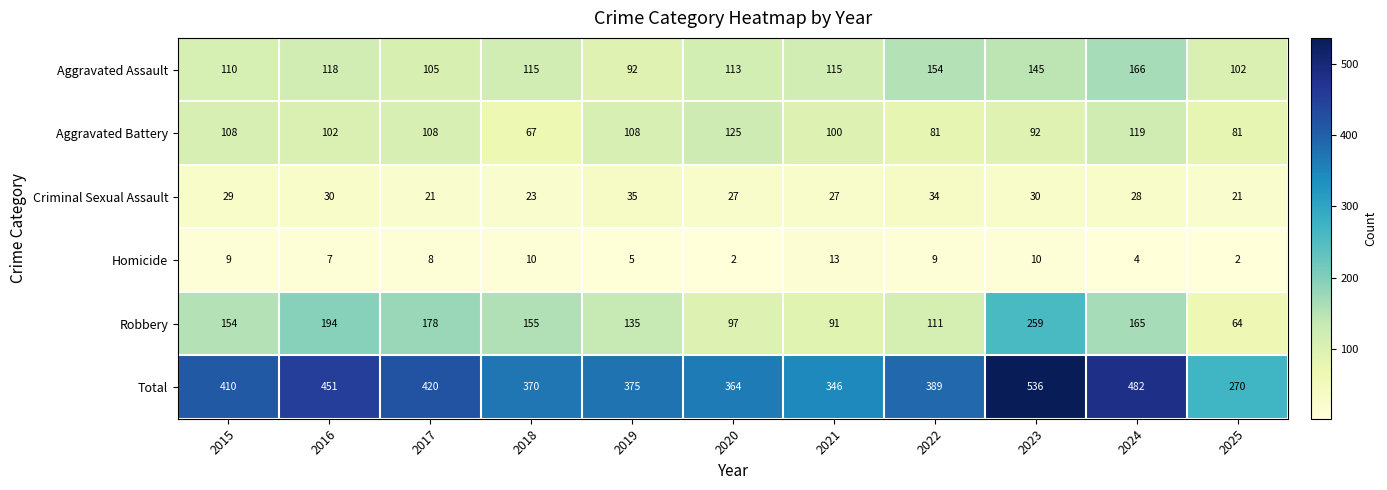

Is it true that Criminal Sexual Assault equals 46 at 2021?

False